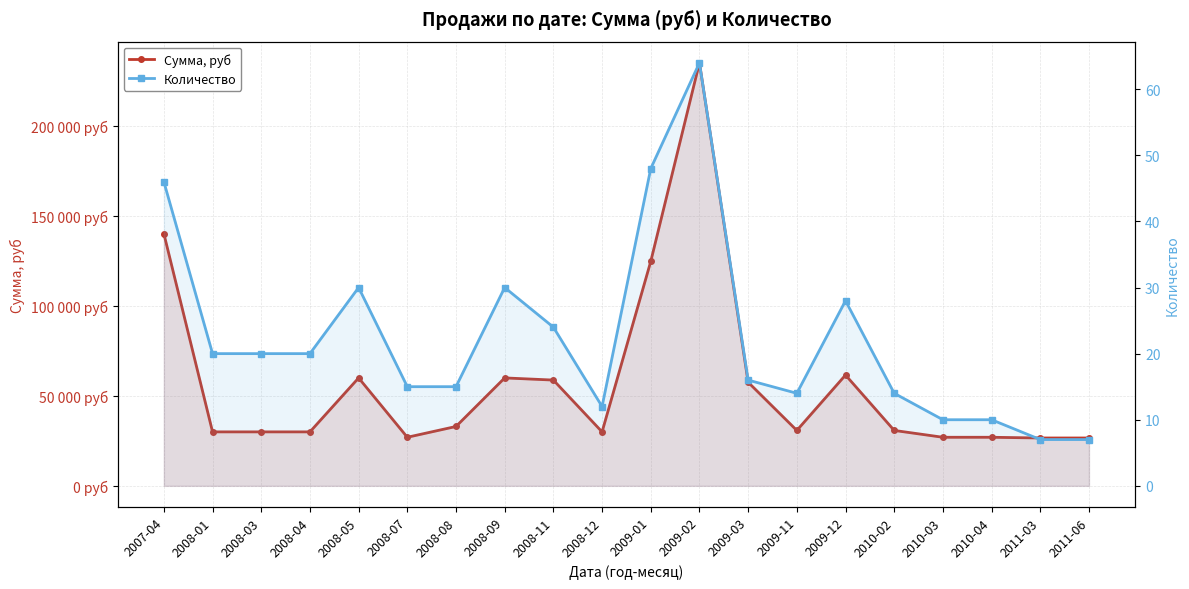

Which series has the largest range (max minus min)?

Сумма, руб